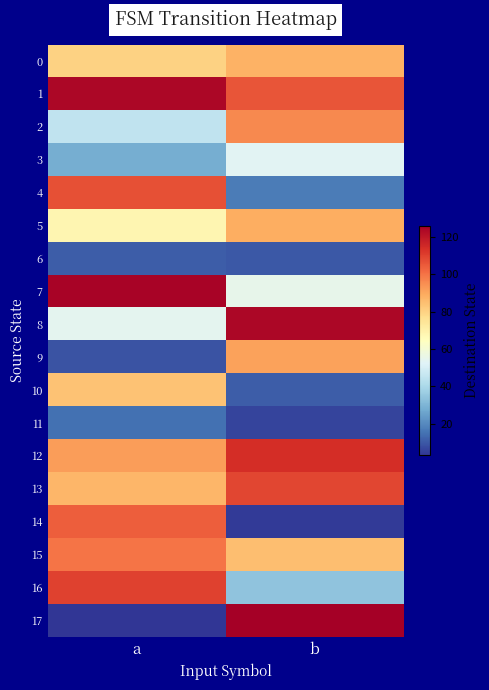

Reading left to right, transcribe all the data shown in this chart.

0: a=80	b=88
1: a=124	b=106
2: a=45	b=96
3: a=28	b=53
4: a=107	b=17
5: a=68	b=89
6: a=11	b=10
7: a=125	b=55
8: a=54	b=124
9: a=9	b=91
10: a=84	b=11
11: a=15	b=6
12: a=92	b=114
13: a=87	b=109
14: a=104	b=4
15: a=100	b=85
16: a=110	b=34
17: a=3	b=126